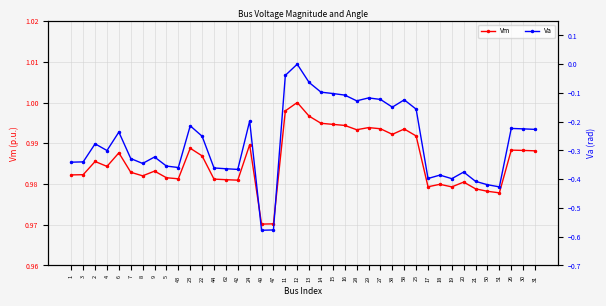

How many data points does each series have?

40